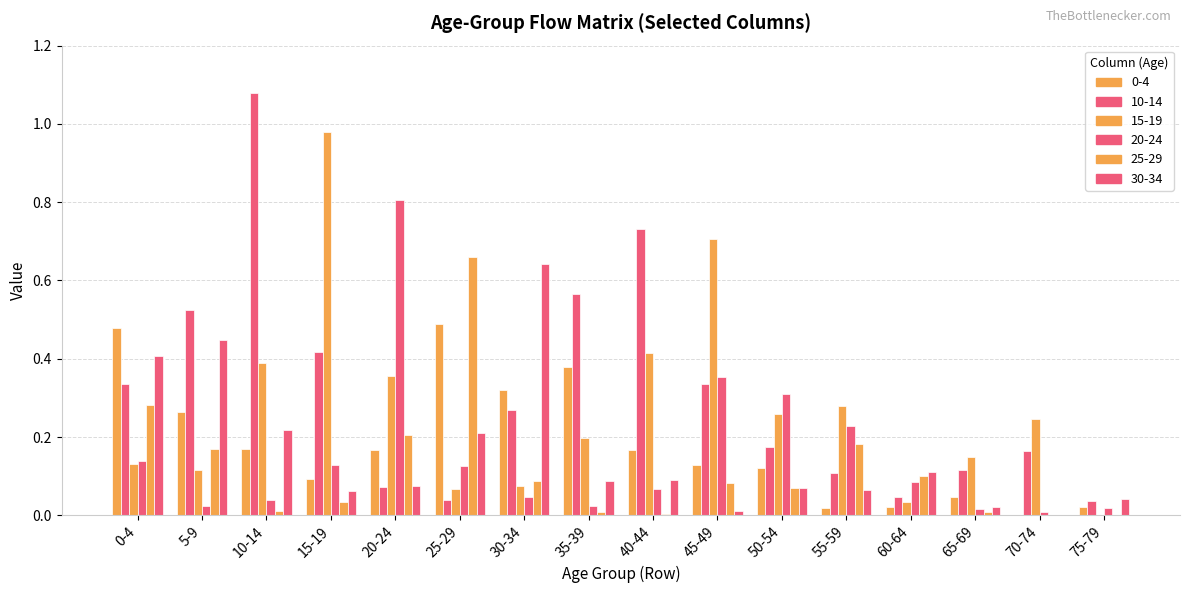

What is the spread (max minus min) of values at 70-74?

0.2